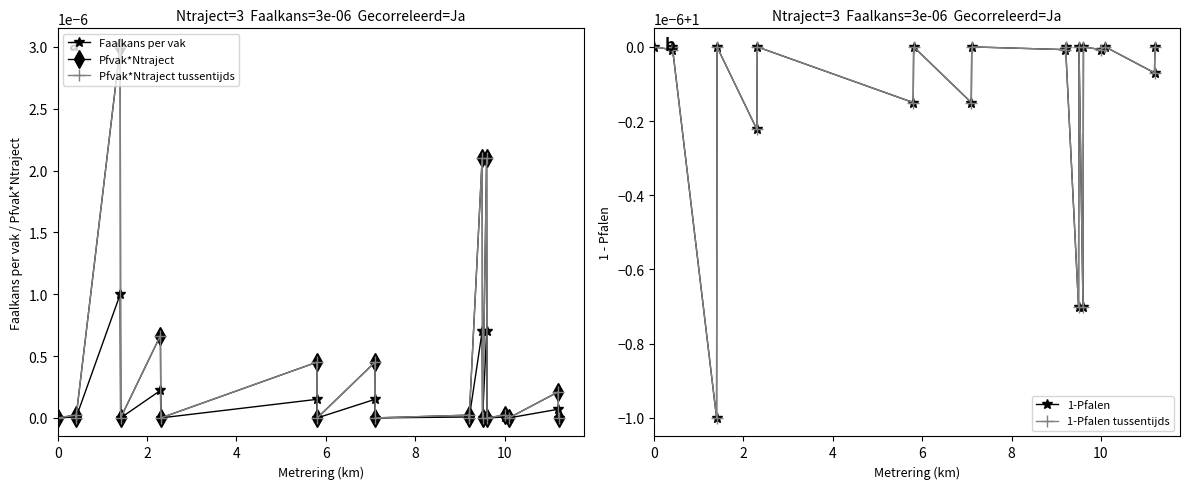

Is this an area chart (filled region under the line)?

No